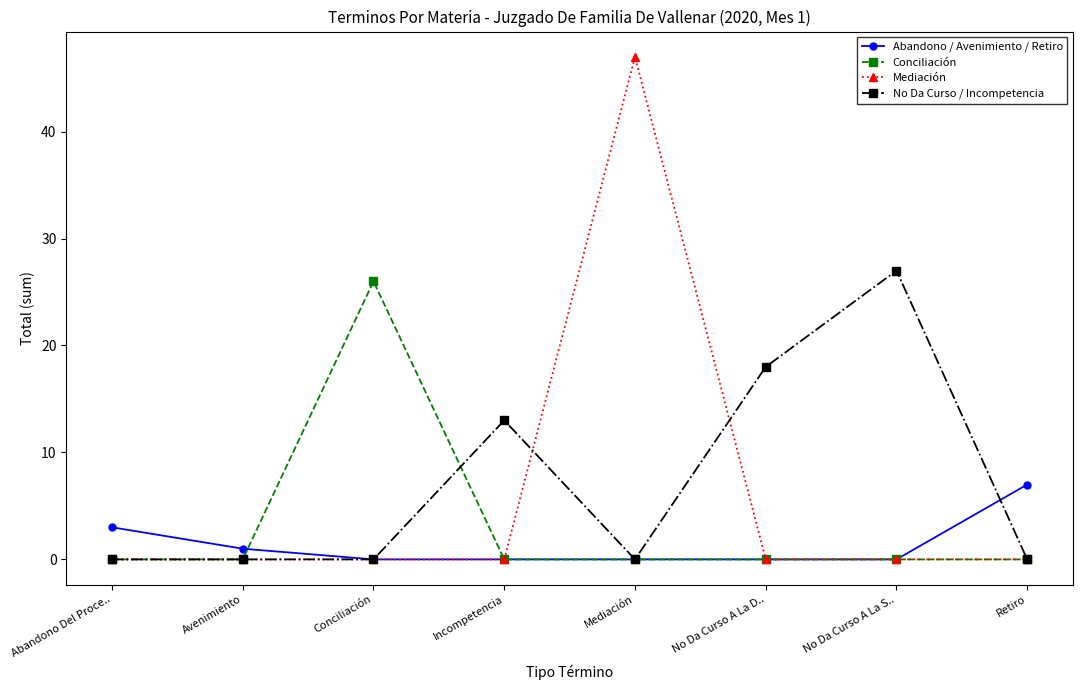

True or false: Abandono / Avenimiento / Retiro and No Da Curso / Incompetencia intersect in this chart.

True